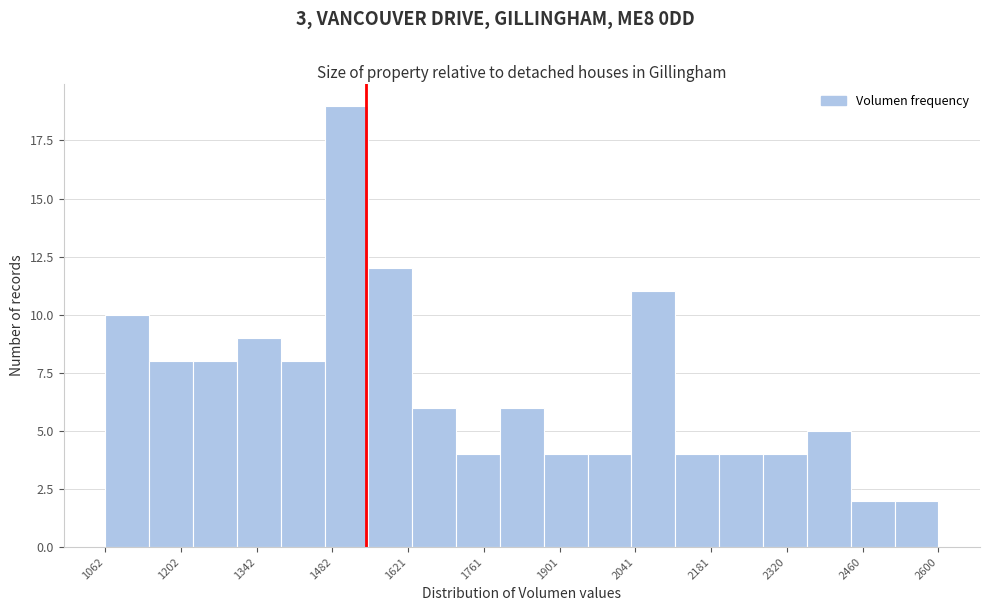

Reading left to right, transcribe this chart: for each bar, give the range it covers on the x-axis and its height. Neither the bar edges nor the heights are printed on the chart, so give them approximately, as read against the axes.

1060 to 1140: 10
1140 to 1220: 8
1220 to 1300: 8
1300 to 1380: 9
1380 to 1460: 8
1460 to 1540: 19
1540 to 1620: 12
1620 to 1700: 6
1700 to 1800: 4
1800 to 1880: 6
1880 to 1960: 4
1960 to 2040: 4
2040 to 2120: 11
2120 to 2200: 4
2200 to 2280: 4
2280 to 2360: 4
2360 to 2440: 5
2440 to 2520: 2
2520 to 2600: 2